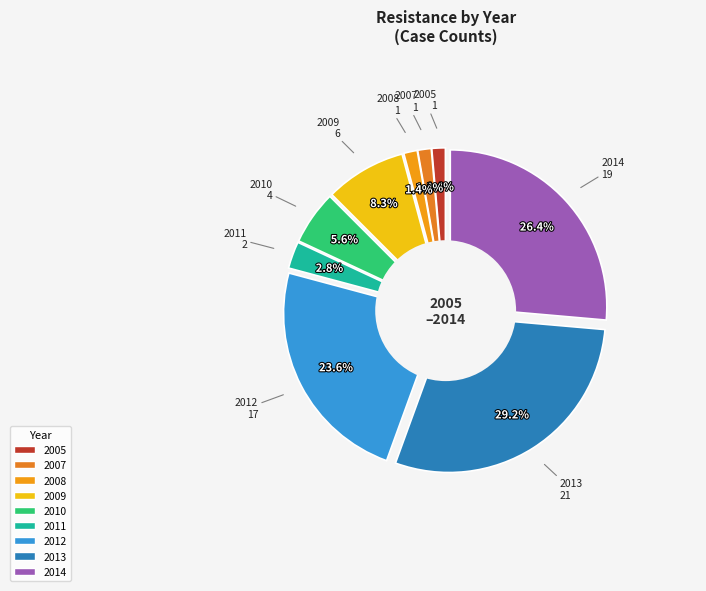

What percentage is the 2007 slice, to the nearest percent?

1%